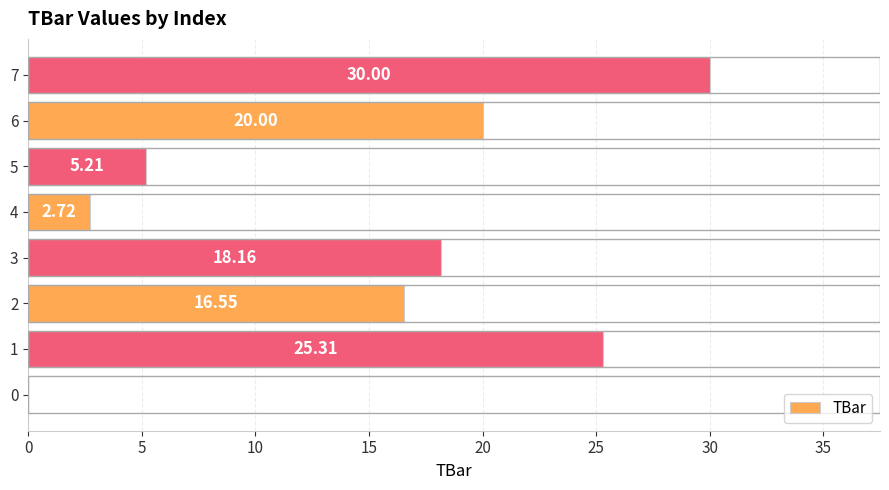

How many values exceed 18?

4